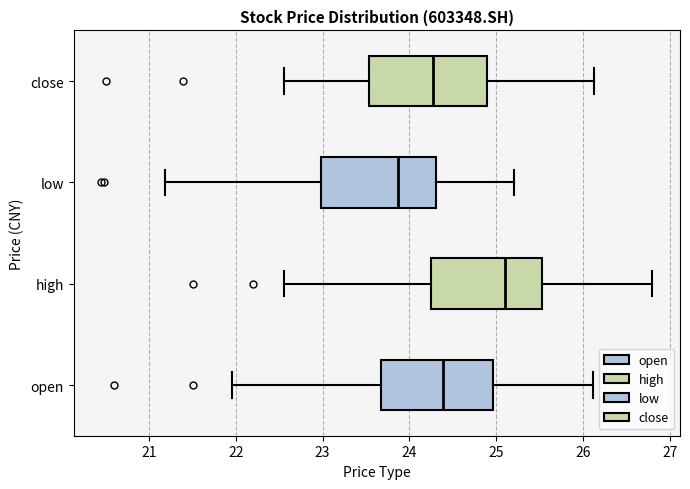

Which box's median line is the furthest to the right?

high